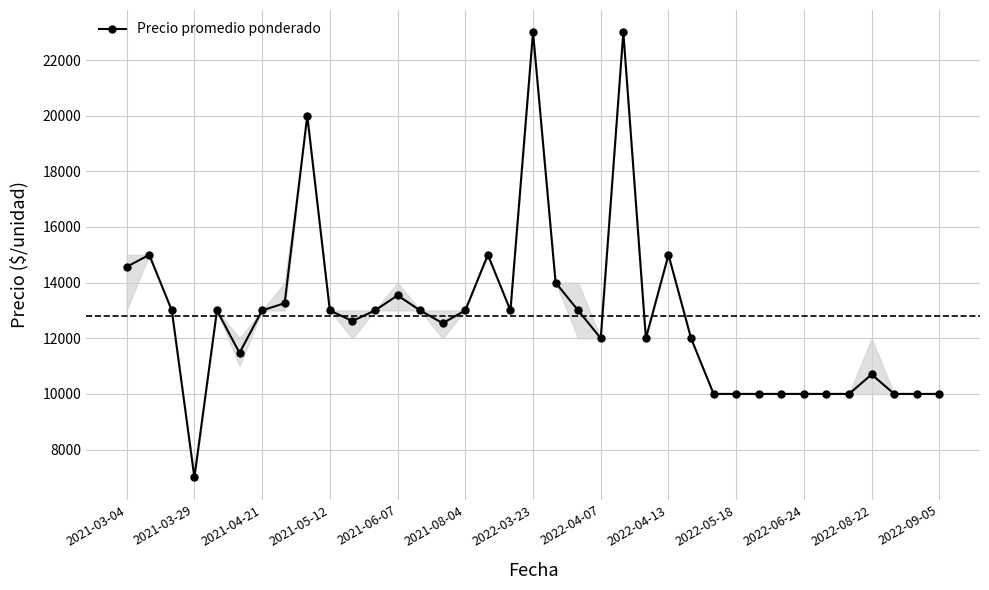

What is the sum of all values?

473706